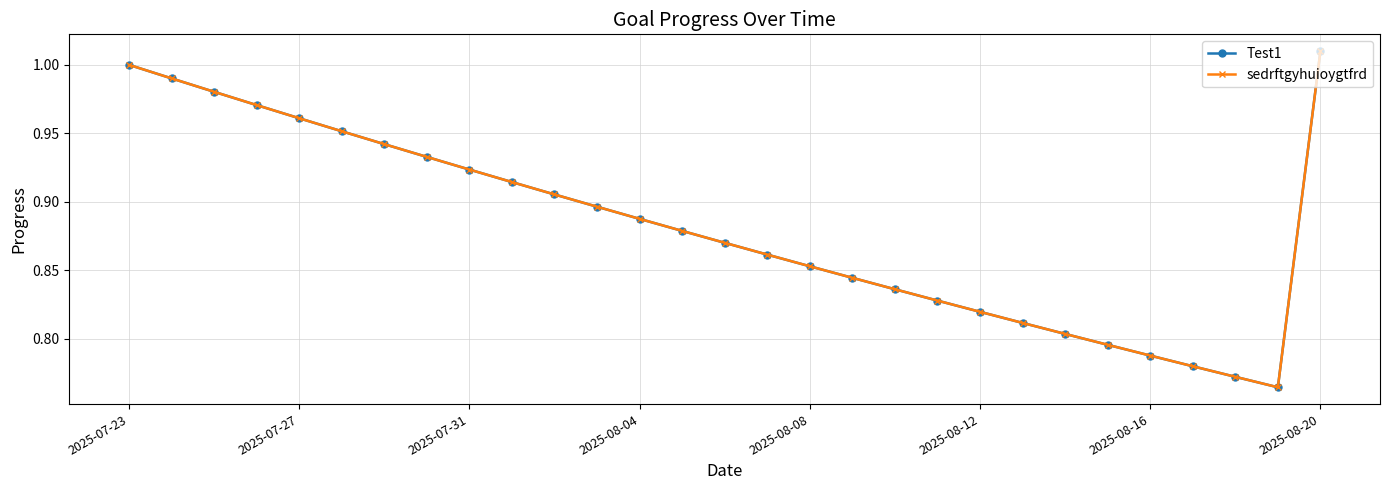

What are all the series names shown in the legend?

Test1, sedrftgyhuioygtfrd